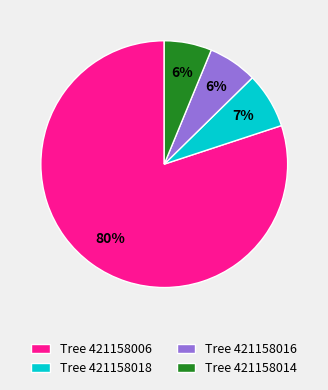

Does any single category account for the majority?

Yes